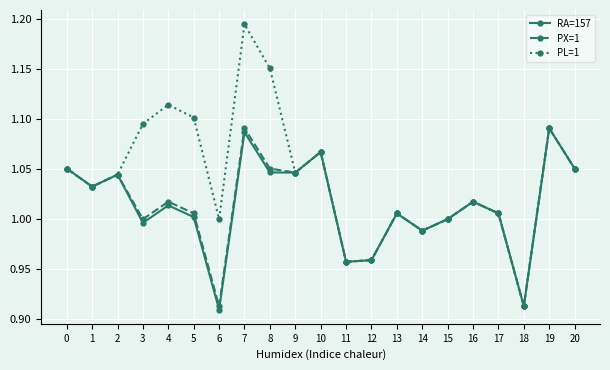

Which category has the highest value across all series?

7